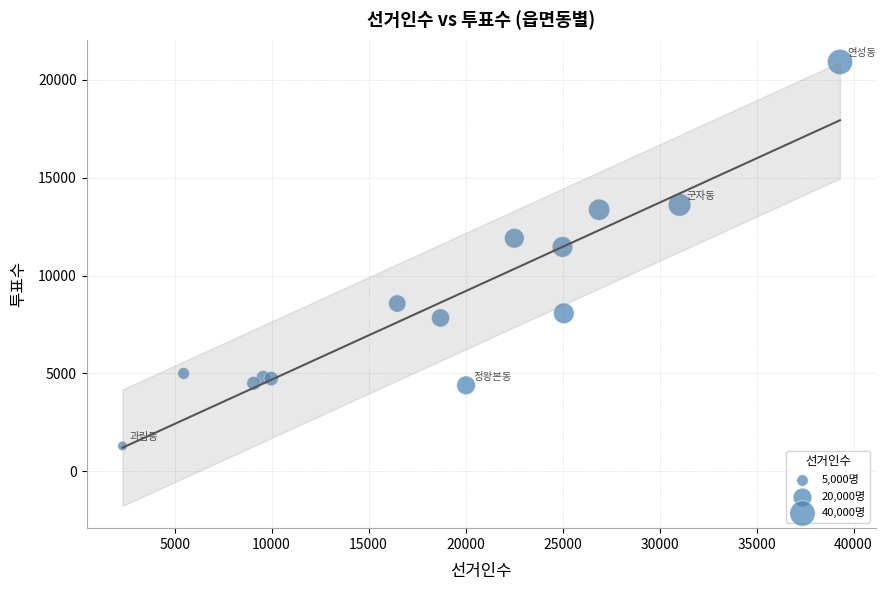

What Y value in the scatter plot is closest to 11102?

11457